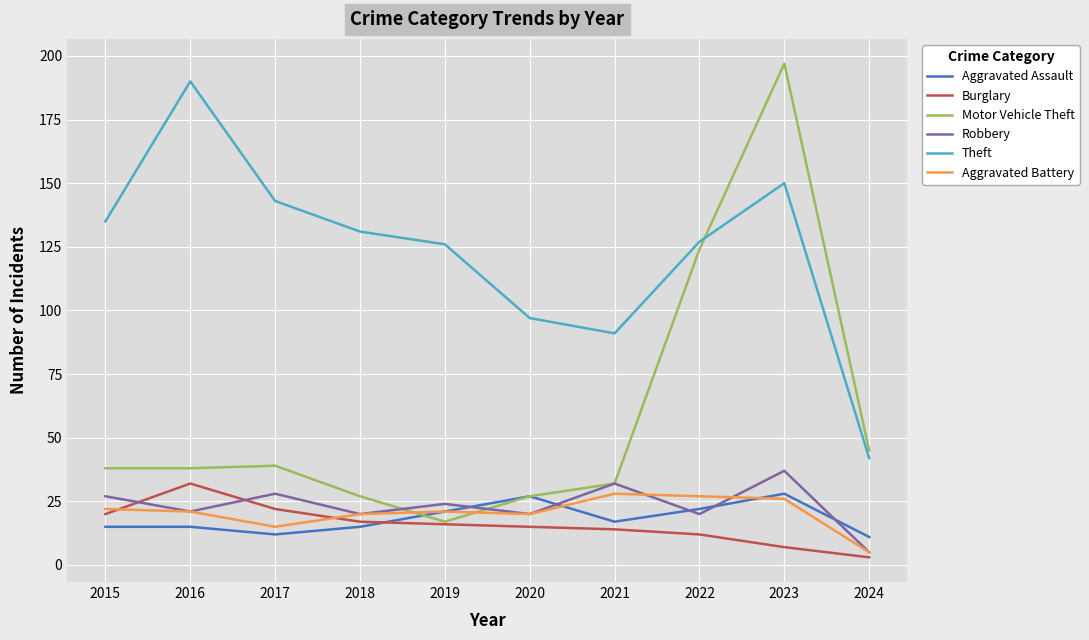

How many lines are shown in the chart?

6